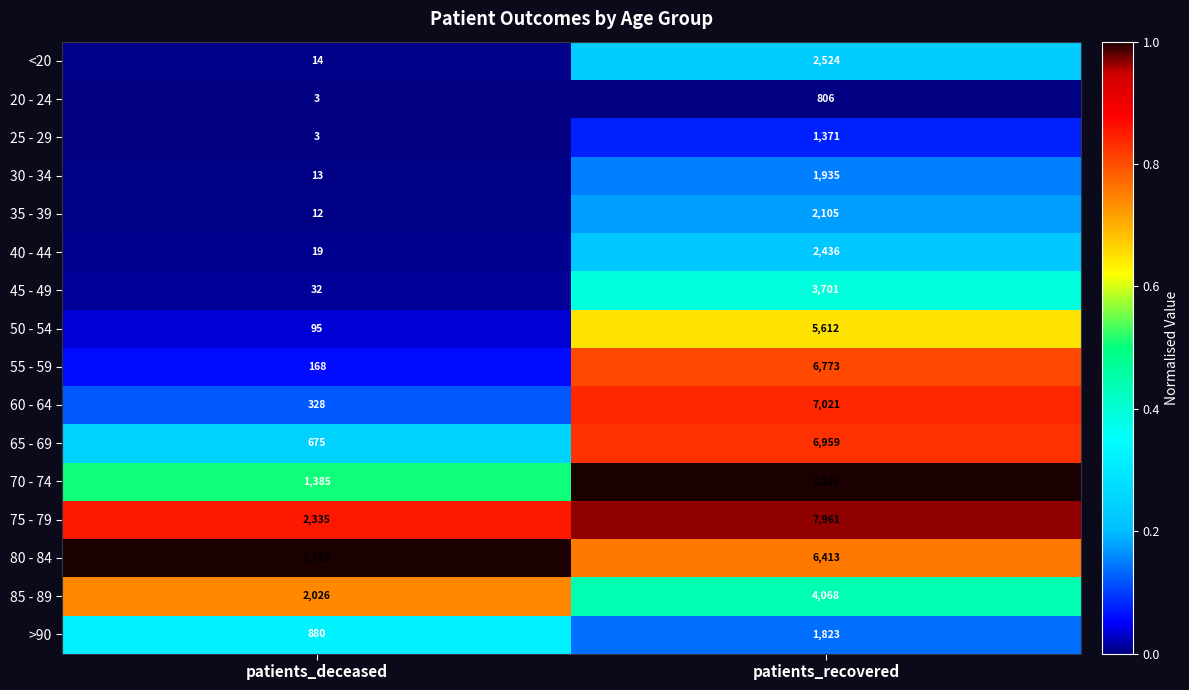

At which label is 55 - 59 closest to 3470?

patients_deceased